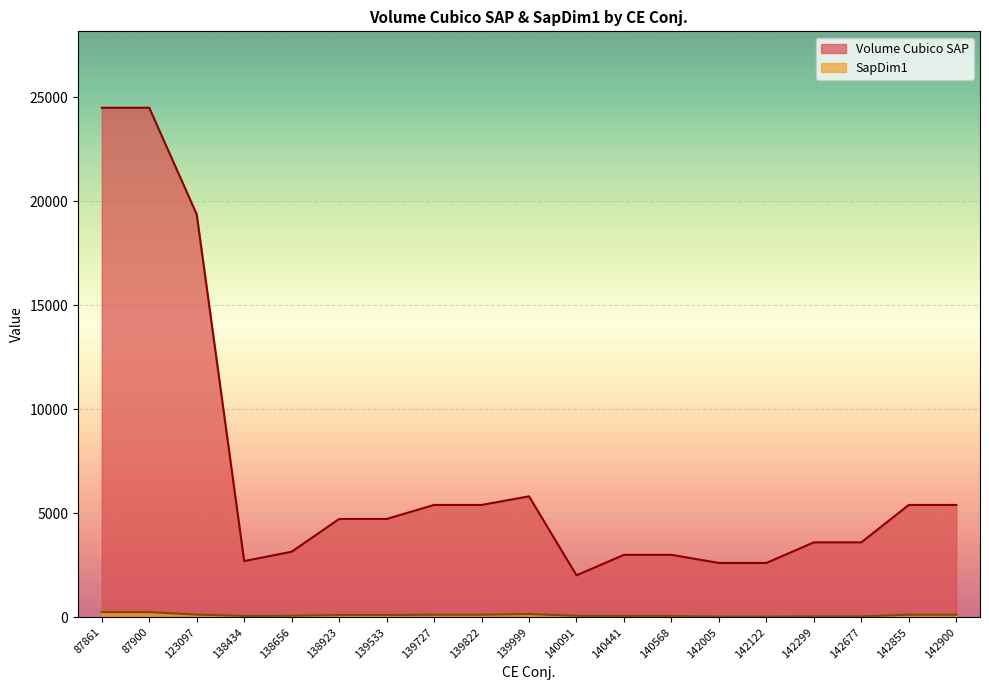

At which label does SapDim1 reach its peak?

87861